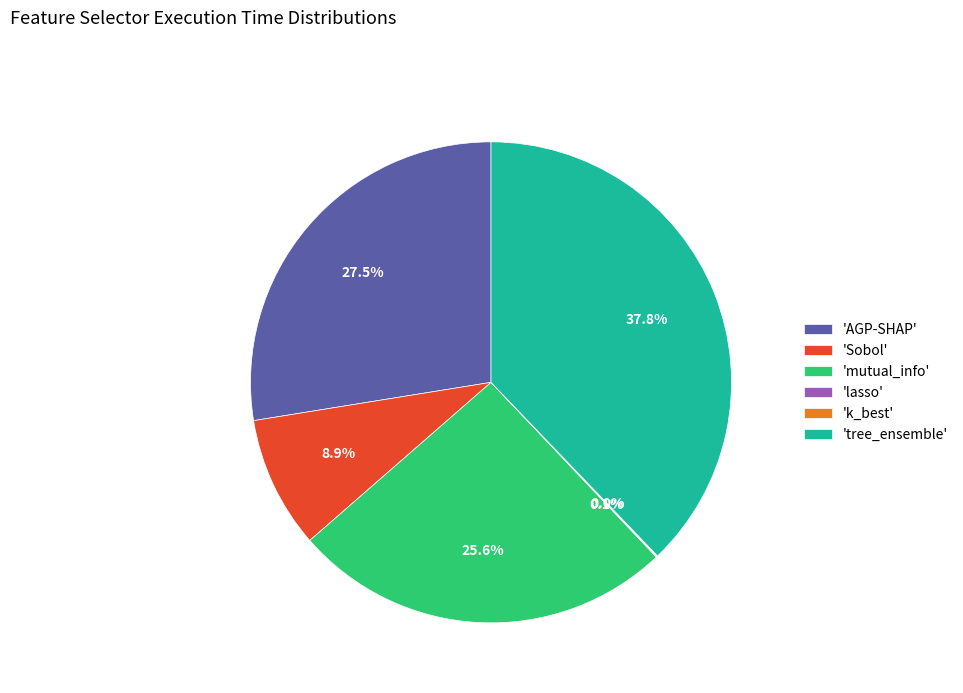

To the nearest percent, what is the difference between the largest and smallest slice percentages?

38%